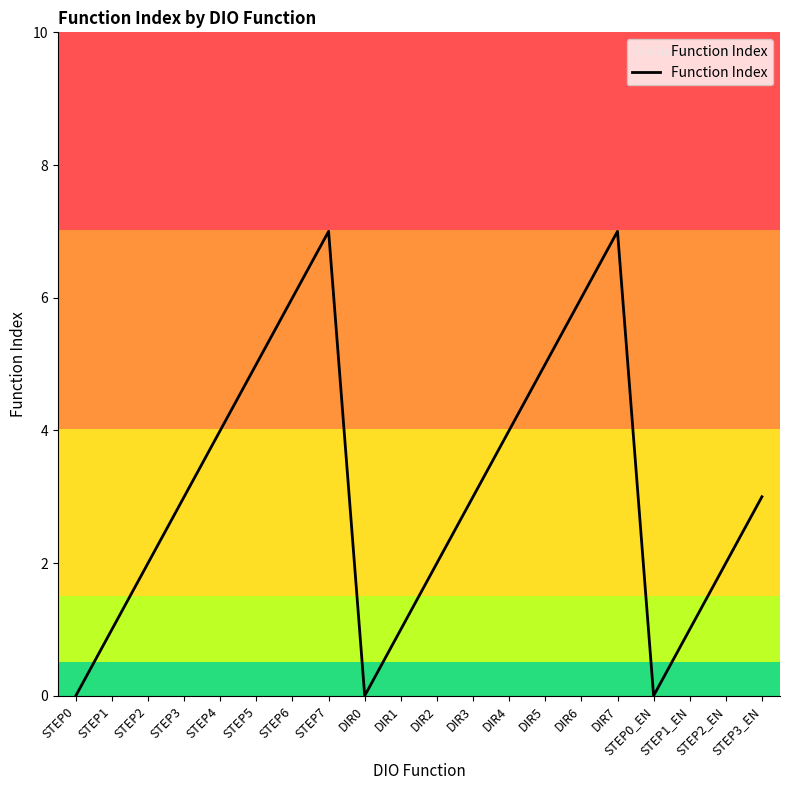

Count the number of data series in this chart.

1